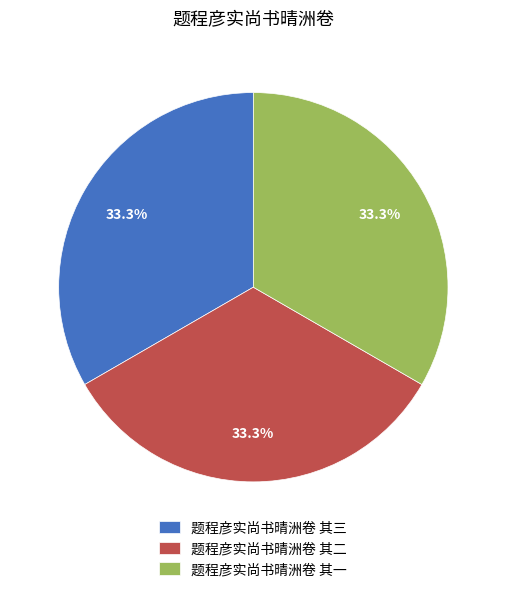

How many slices are in this pie chart?

3